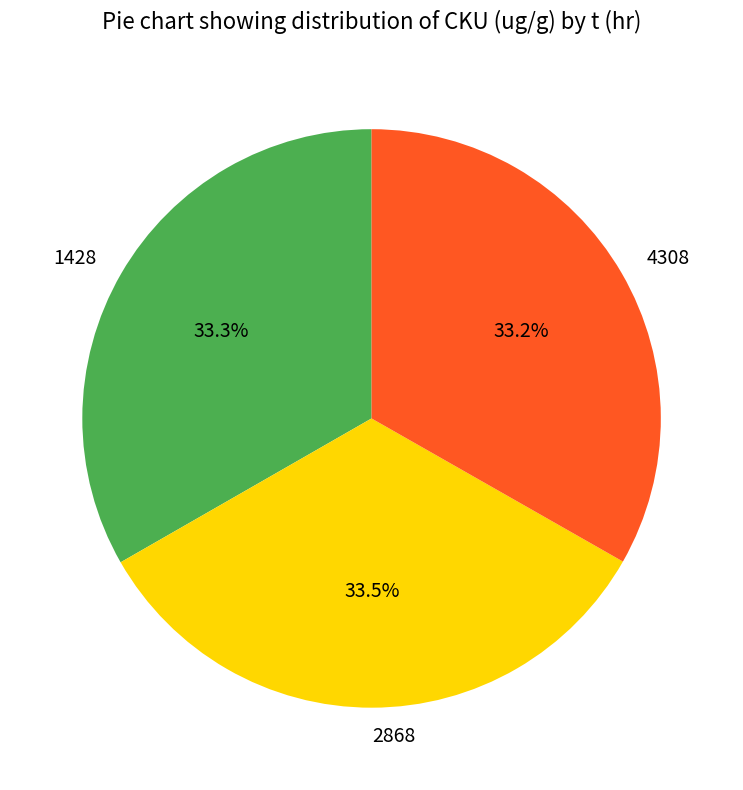

Does any single category account for the majority?

No